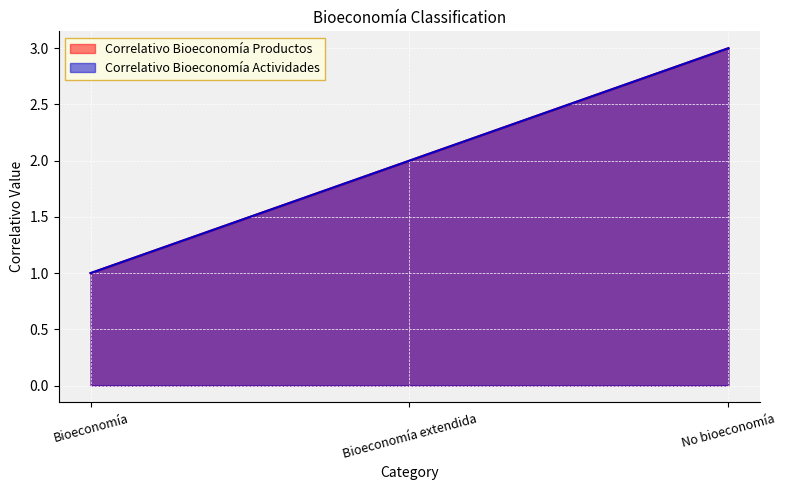

What are all the series names shown in the legend?

Correlativo Bioeconomía Productos, Correlativo Bioeconomía Actividades